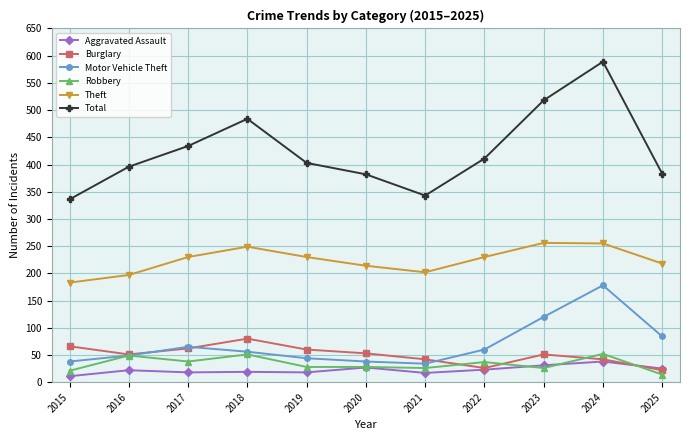

How many interior local peaks does the Theft series have?

2